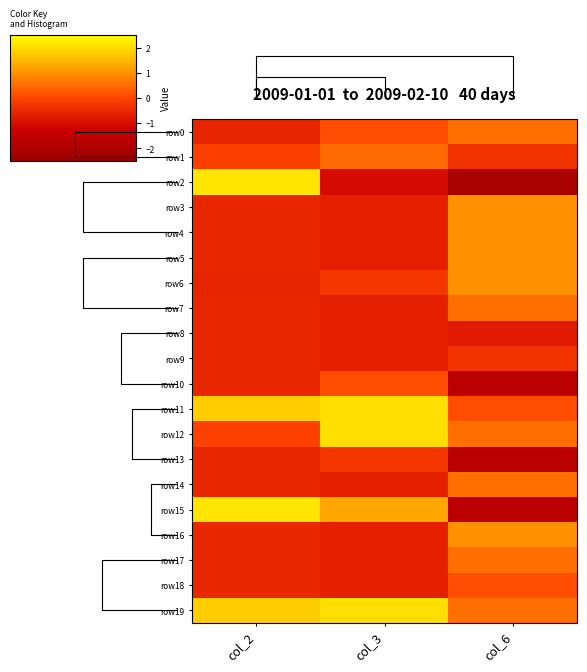

Rank the series by their maximum value, from highest to lowest.

row15, row2, row11, row12, row19, row3, row4, row5, row6, row16, row0, row7, row14, row17, row1, row10, row18, row13, row9, row8